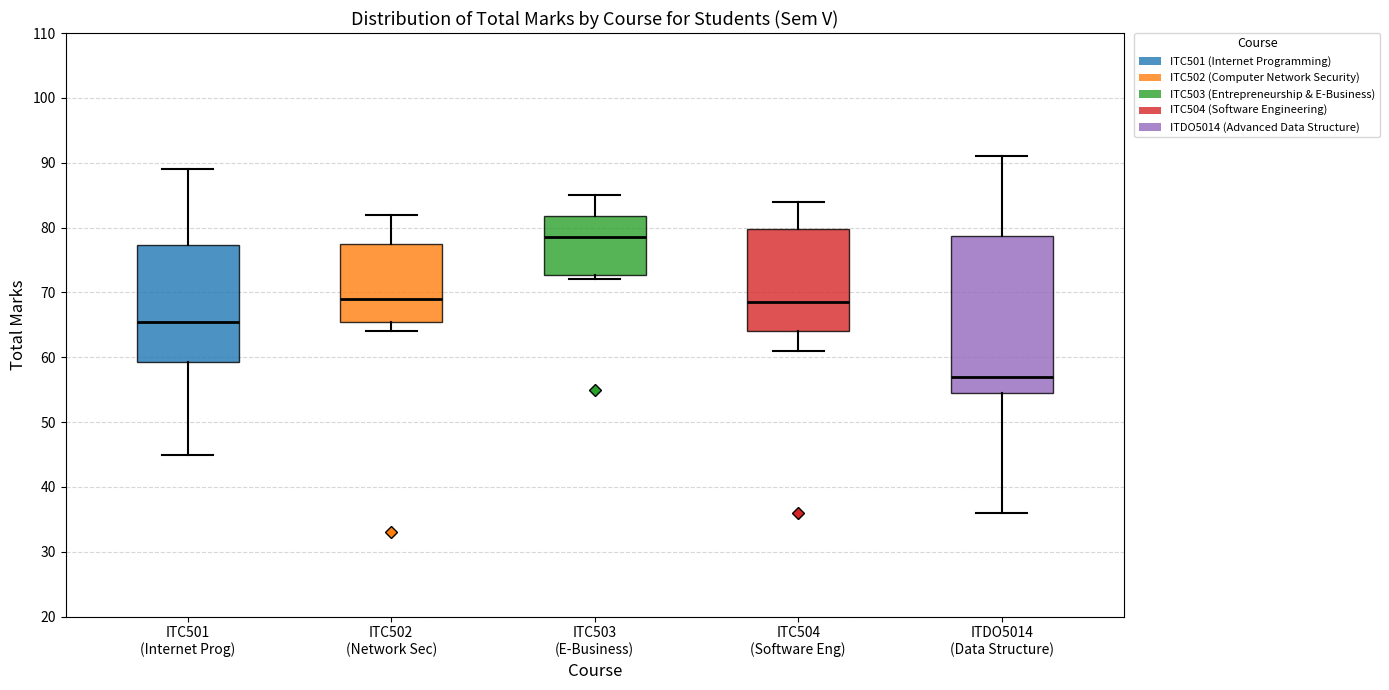

Which box's median line is the lowest?

ITDO5014 (Data Structure)